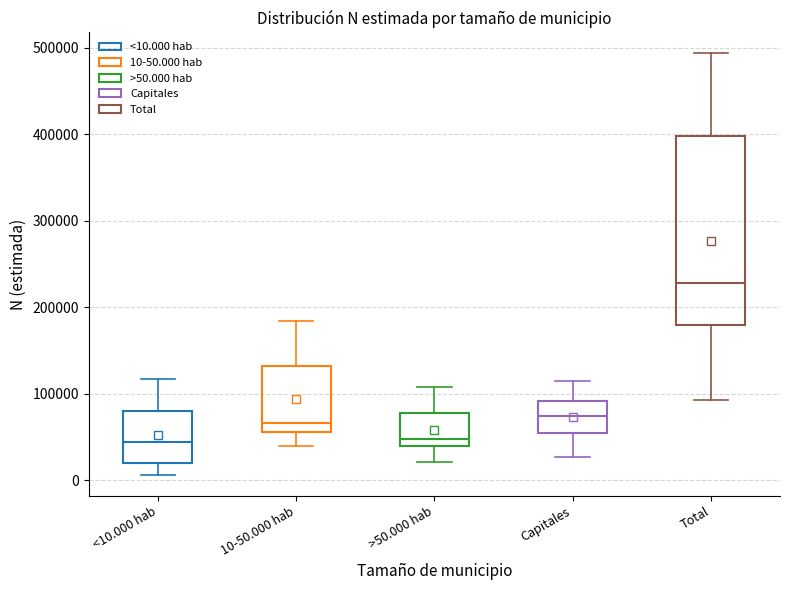

Reading left to right, transcribe this box plot: for each box, give where its median line is, the range the box spans, and where its two whiskers end, as read against the y-axis. The values are not printed on the chart, so give them approximately, as read against the axis.

<10.000 hab: median 40000, box 20000 to 80000, whiskers 10000 to 120000
10-50.000 hab: median 70000, box 60000 to 130000, whiskers 40000 to 180000
>50.000 hab: median 50000, box 40000 to 80000, whiskers 20000 to 110000
Capitales: median 70000, box 50000 to 90000, whiskers 30000 to 120000
Total: median 230000, box 180000 to 400000, whiskers 90000 to 490000